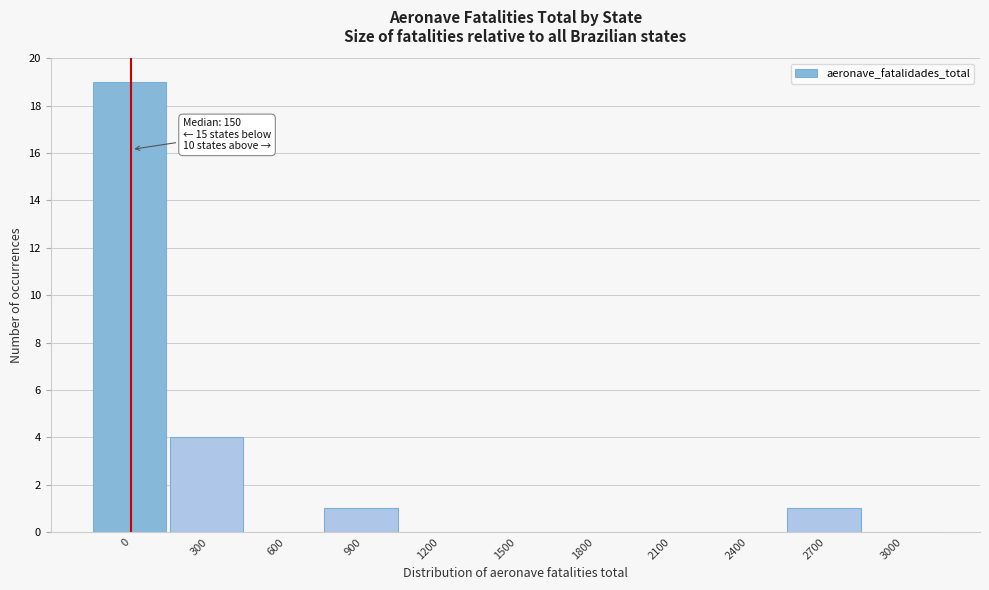

Reading left to right, transcribe all the data shown in this chart.

0=19	300=4	600=0	900=1	1200=0	1500=0	1800=0	2100=0	2400=0	2700=1	3000=0